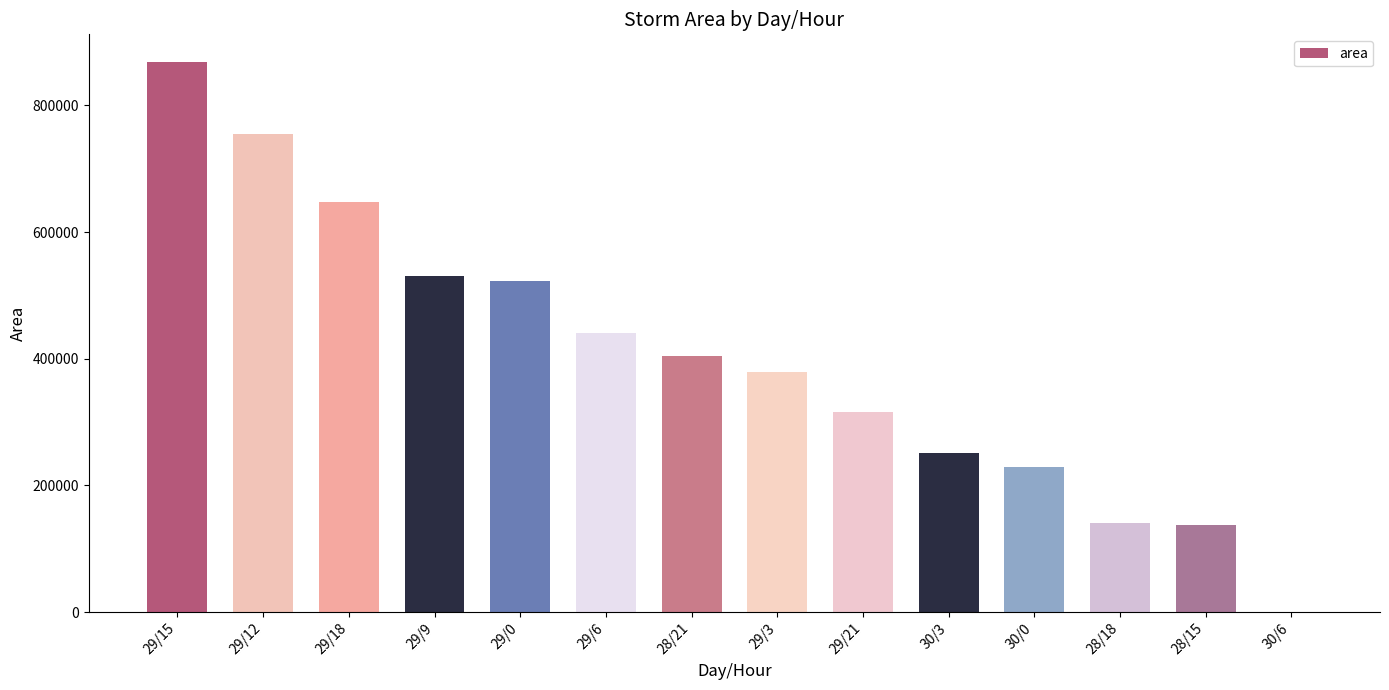

Reading right to left, what are all the values shown in this chart?

0	136875	141250	228750	251875	315625	378750	403750	440625	523125	530000	647500	754375	868750